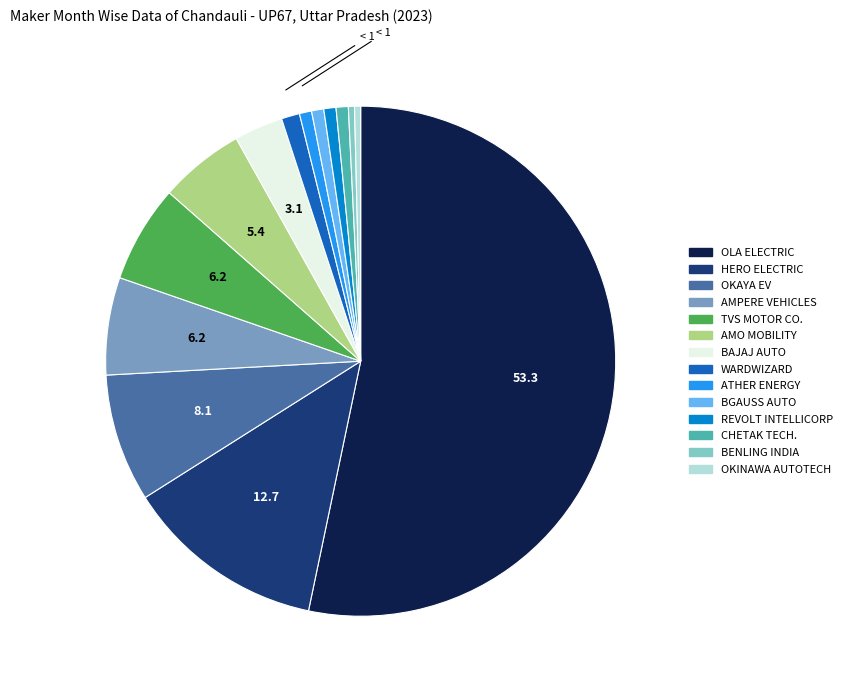

How many slices are in this pie chart?

14